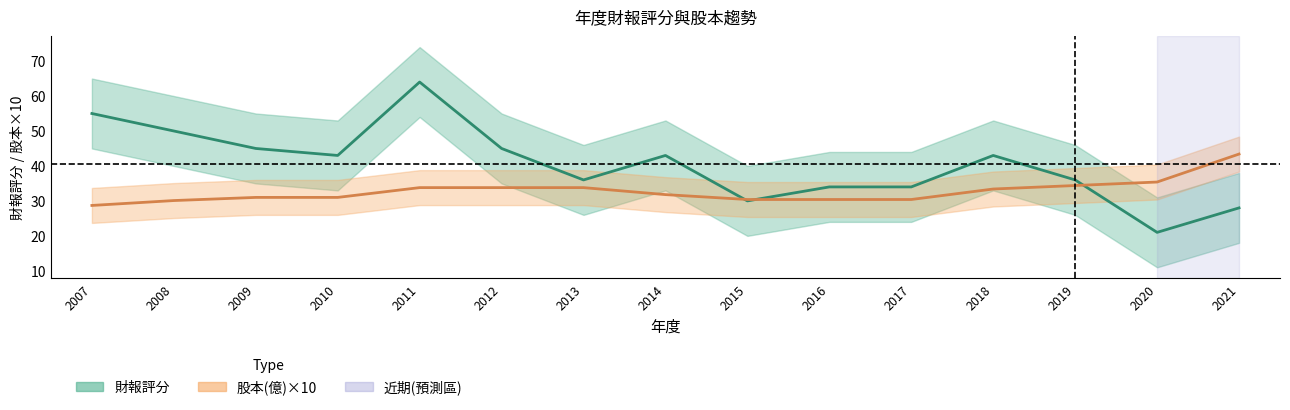

Does the chart display data point markers on the line(s)?

No